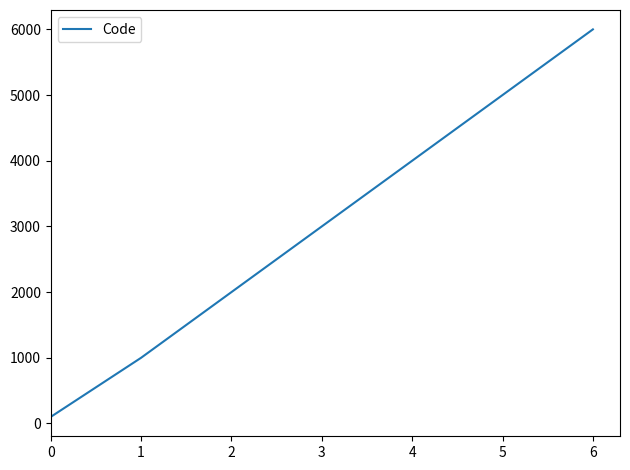

What is the average value?

3014